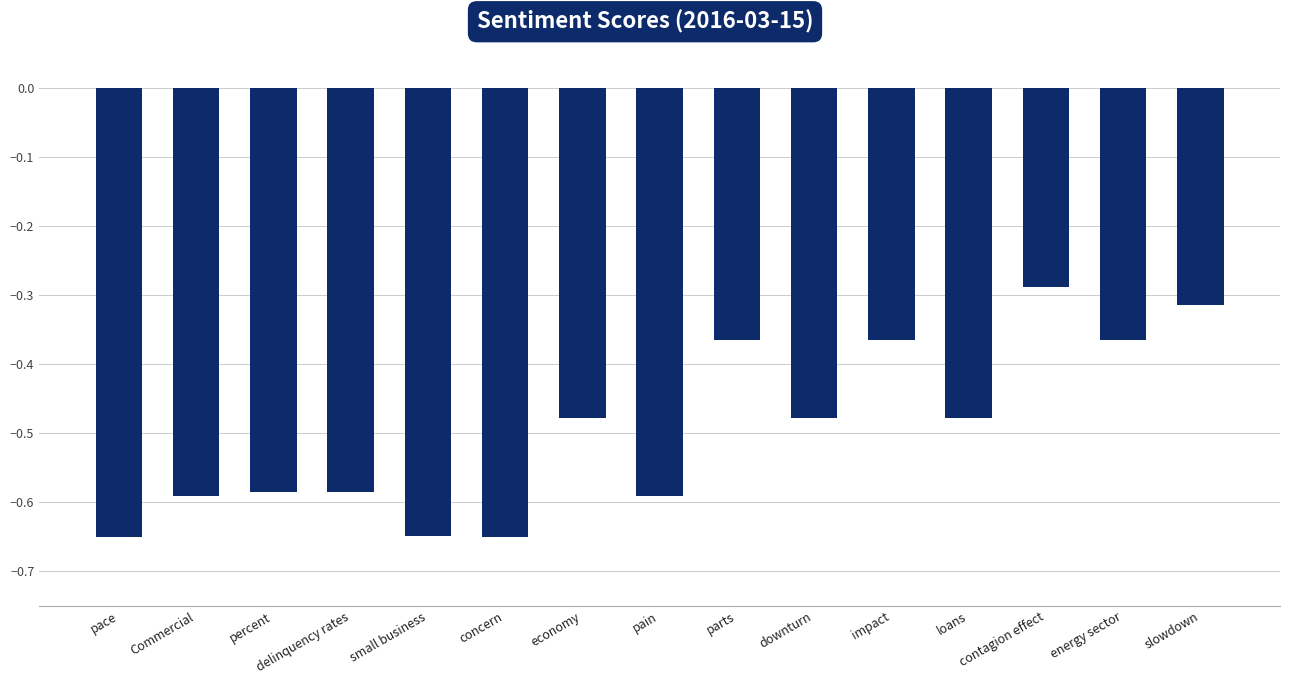

What is the label of the 4th bar from the left?

delinquency rates